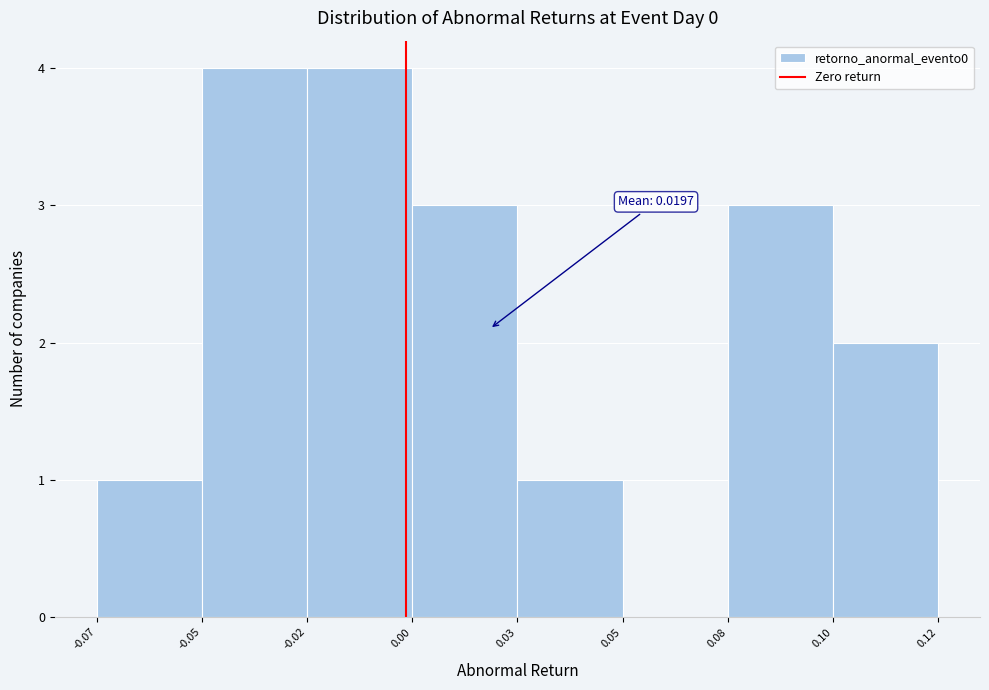

Reading right to left, list all the values displayed in this chart.

0.10=2	0.08=3	0.05=0	0.03=1	0.00=3	-0.02=4	-0.05=4	-0.07=1